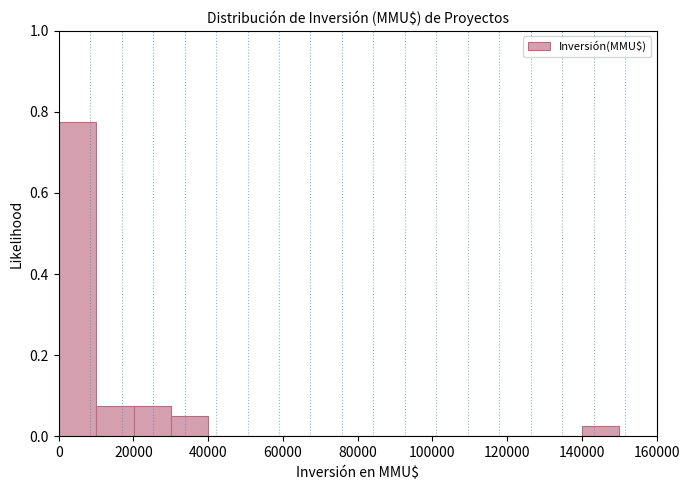

How tall is the bar that spans 20000 to 30000 on the x-axis? Neither the bar edges nor the heights are printed on the chart, so give them approximately, as read against the axes.

0.08